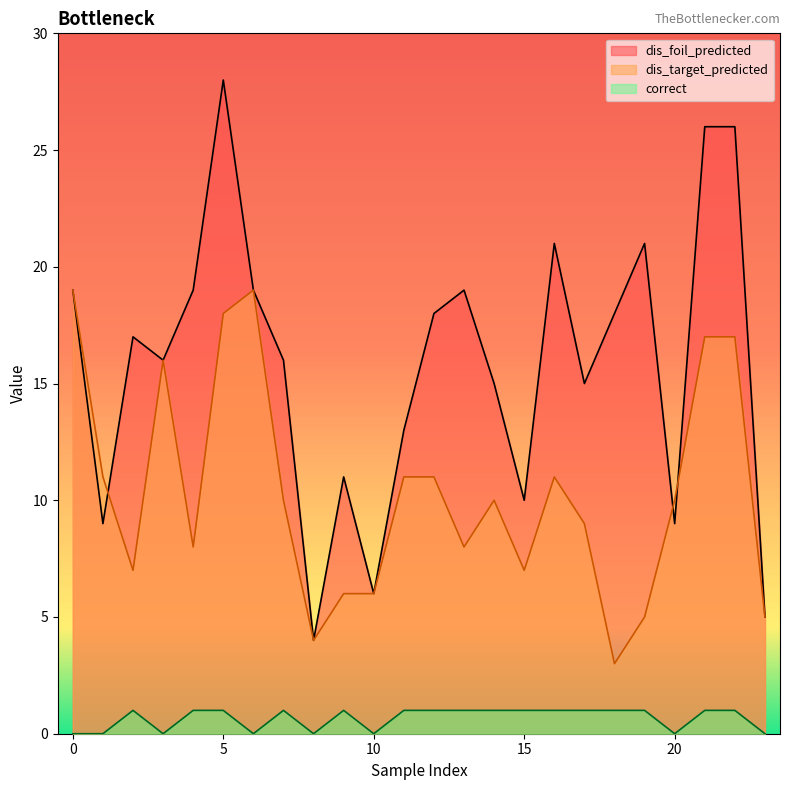

What is the difference between the maximum and minimum values in the dis_foil_predicted series?

24